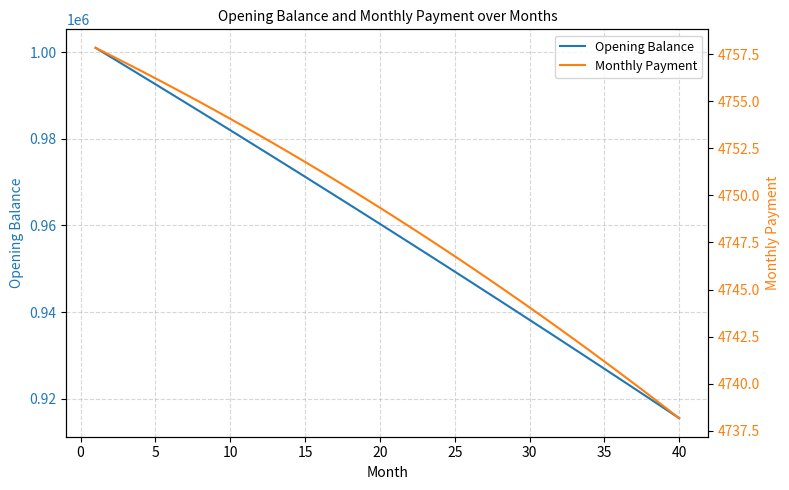

Count the number of data series in this chart.

2